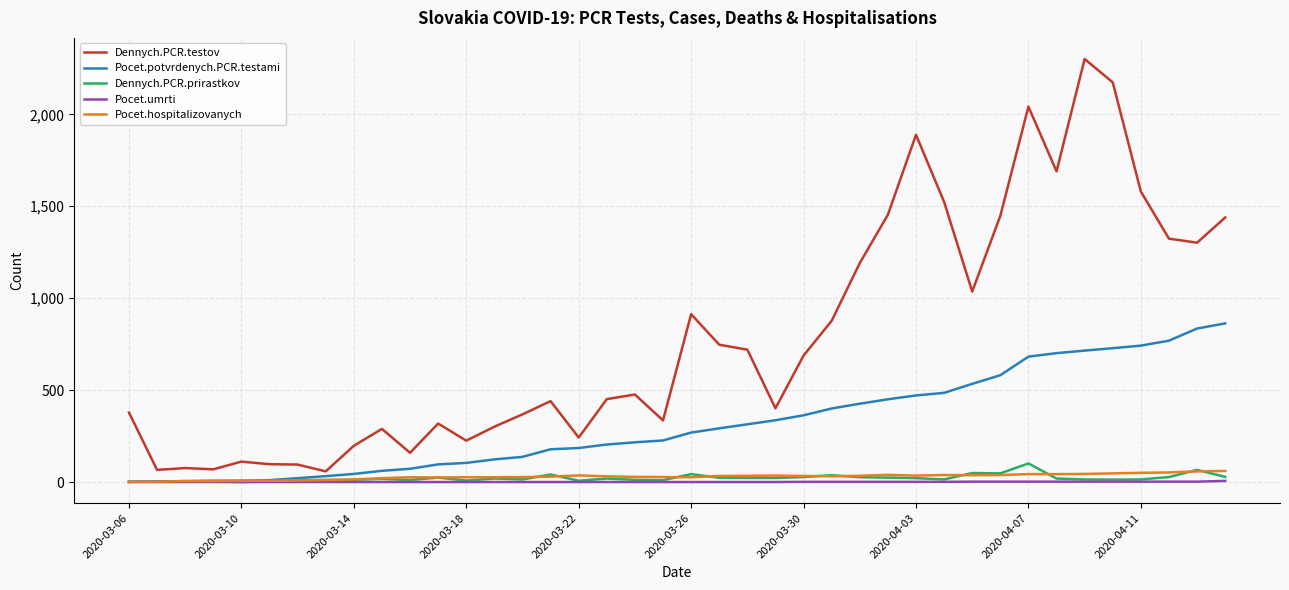

Which series has the largest total across all categories?

Dennych.PCR.testov